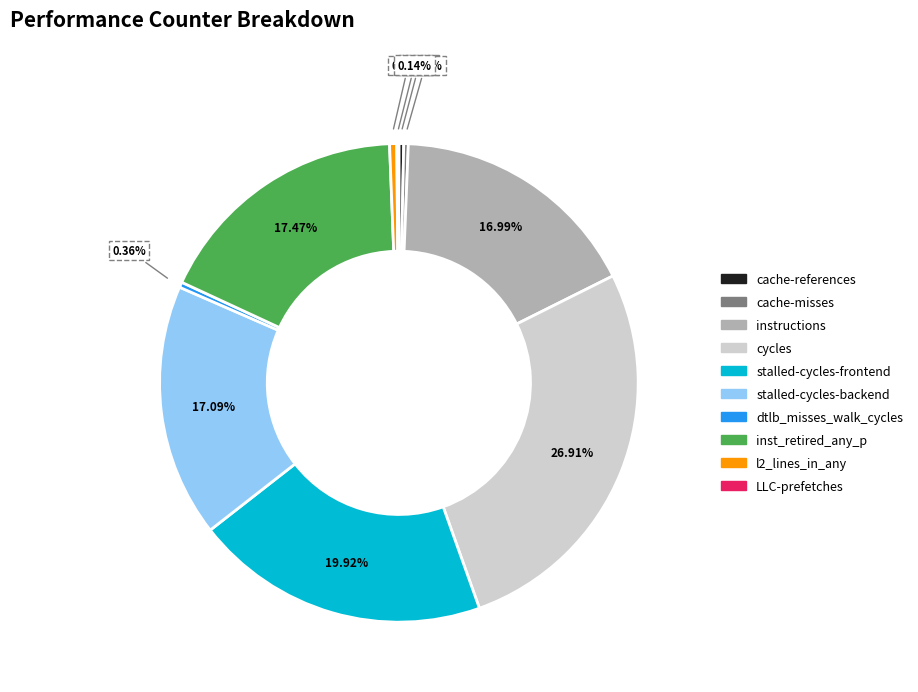

True or false: l2_lines_in_any accounts for 15% of the total.

False